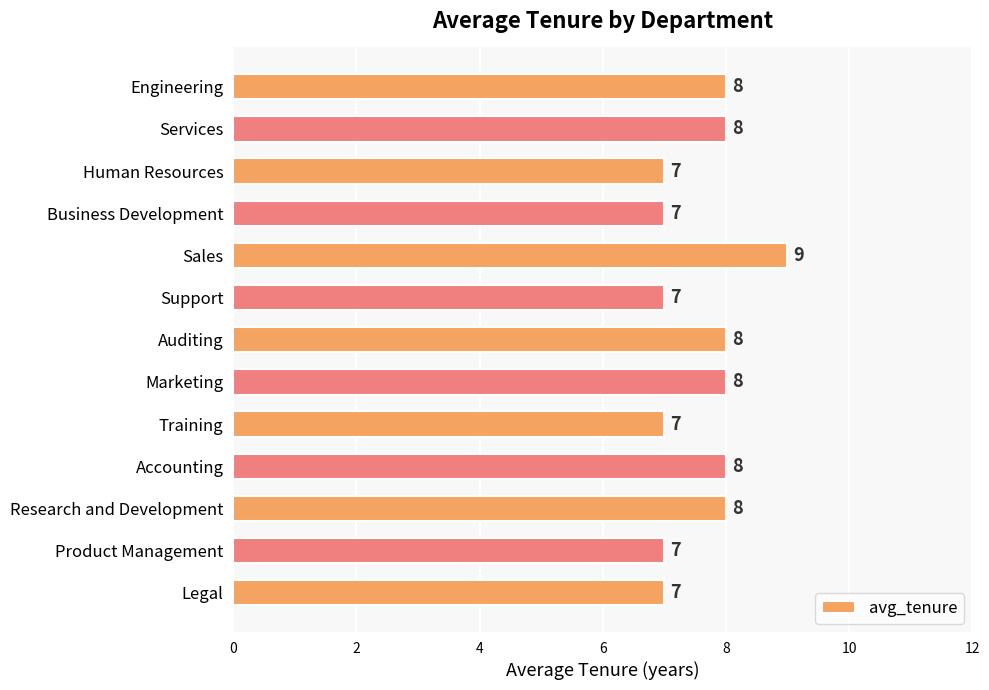

What is the difference between the maximum and minimum values?

2